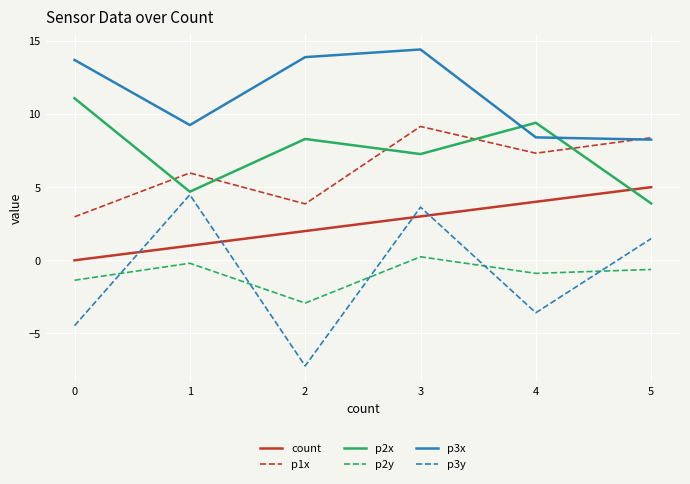

At which label is p1x closest to 6?

1